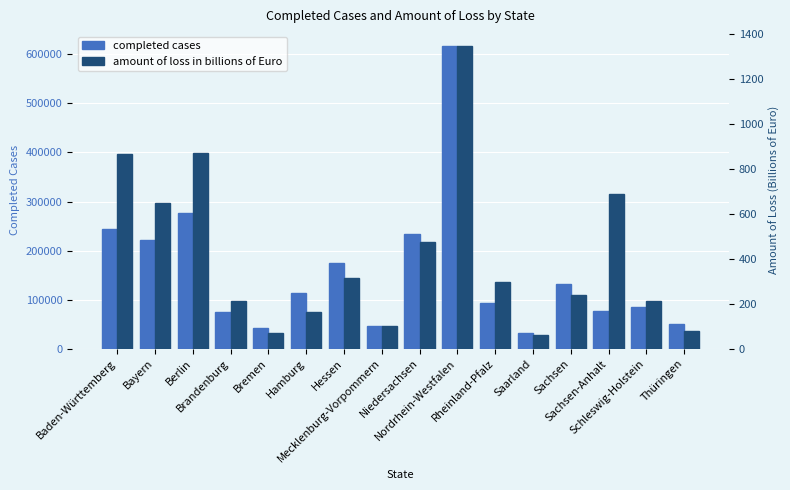

What is the difference between the second highest and minimum values in the amount of loss in billions of Euro series?

807.1